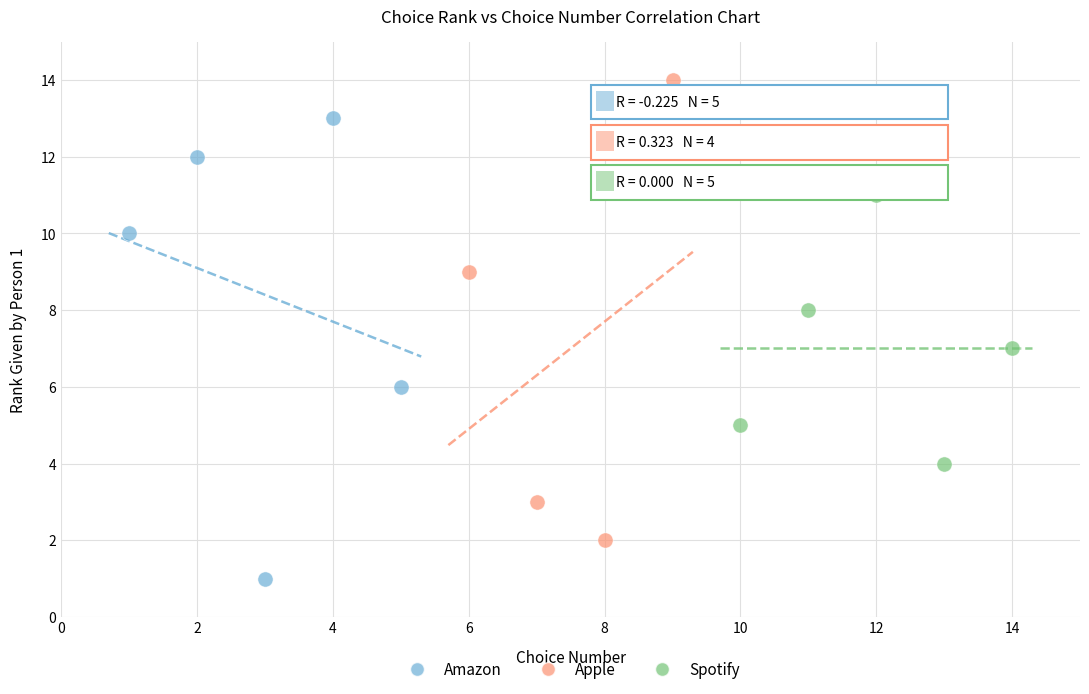

Which series reaches the maximum Y coordinate?

Apple